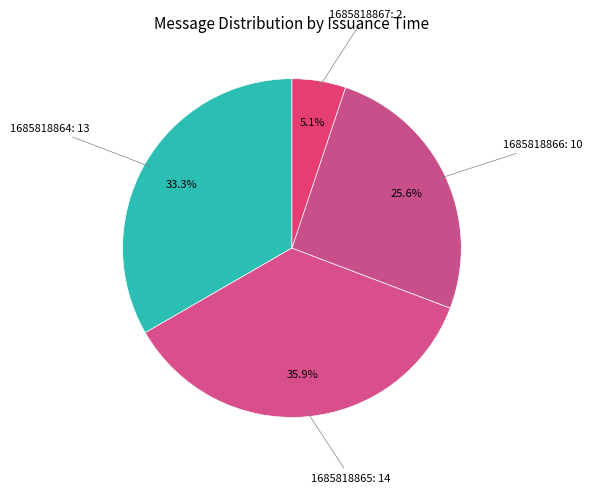

To the nearest percent, what is the average slice percentage?

25%